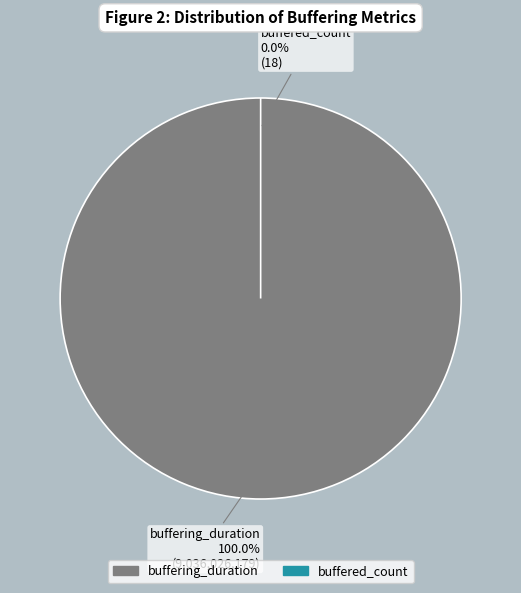

What is the majority slice?

buffering_duration